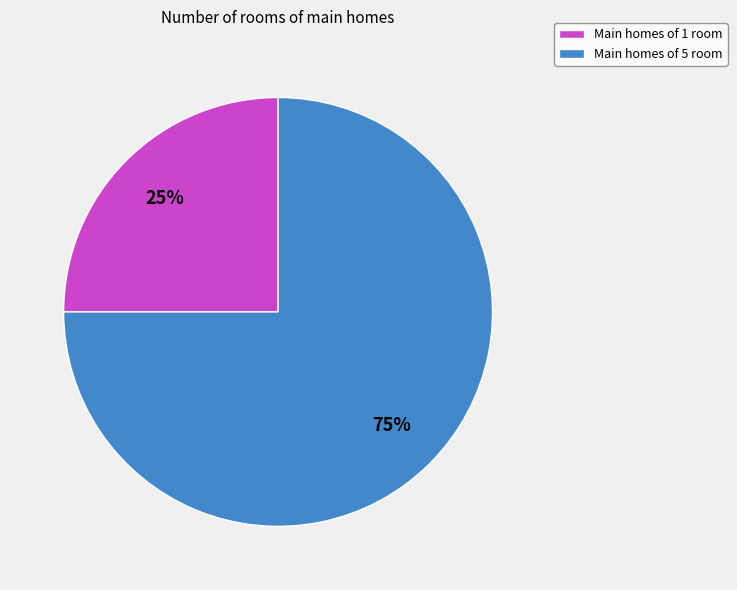

What percentage is the Main homes of 1 room slice, to the nearest percent?

25%